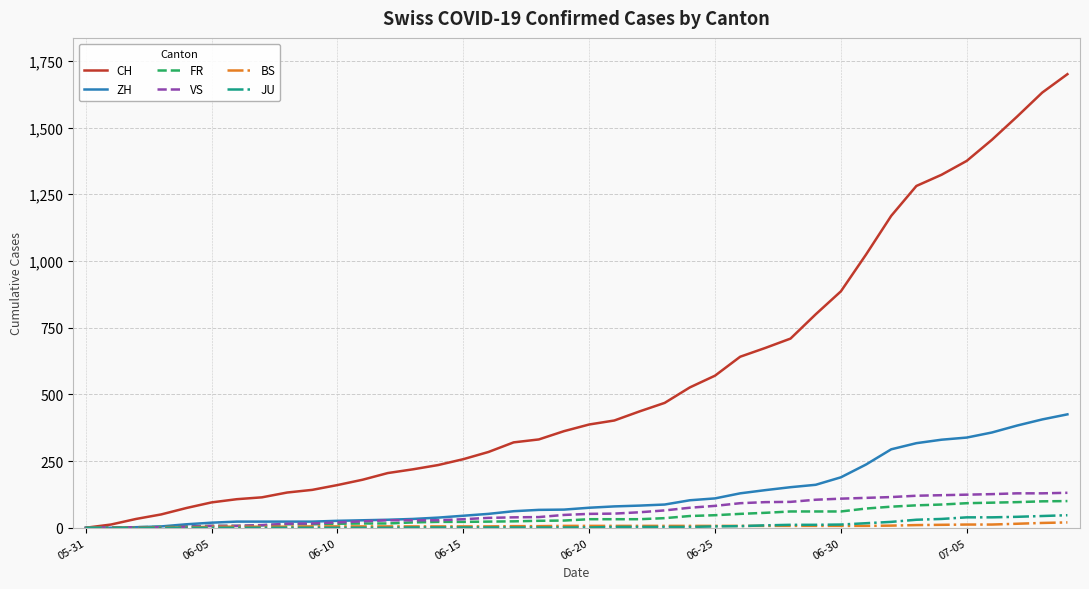

Which series has the widest spread of values?

CH